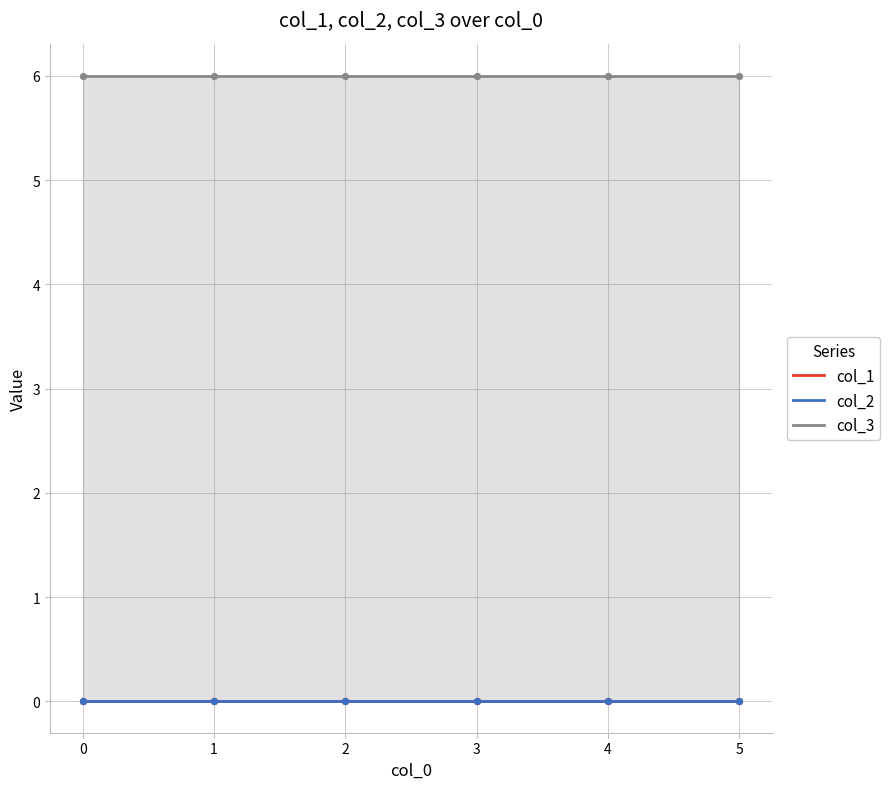

Is the value of col_1 at 5 greater than the value of col_3 at 0?

No